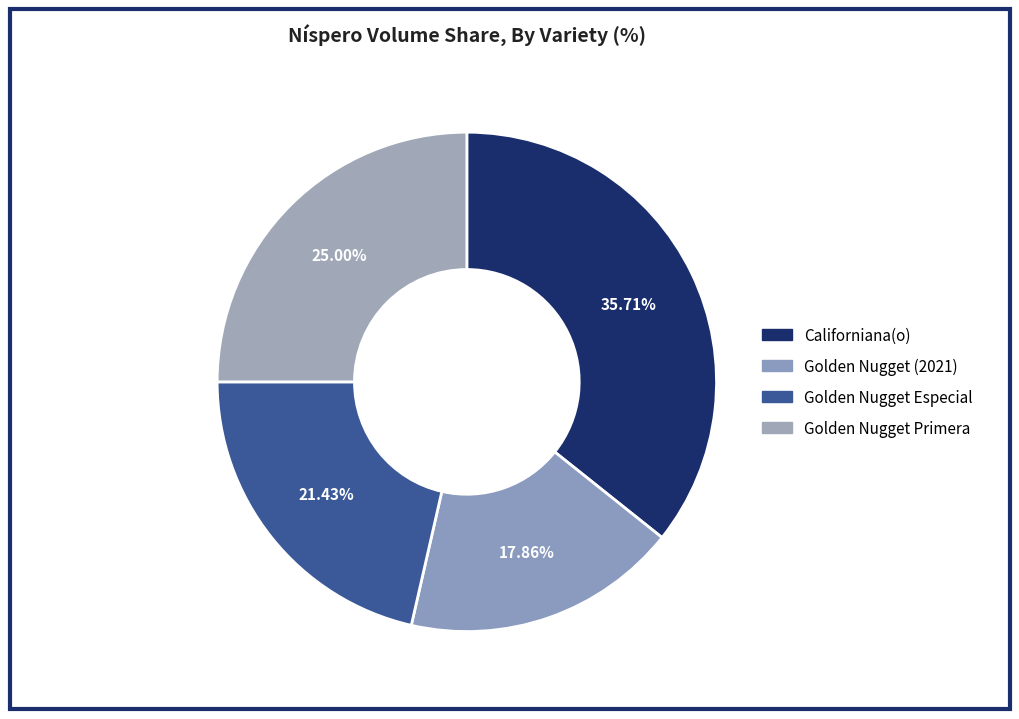

Does Golden Nugget Especial account for over 50% of the chart?

No